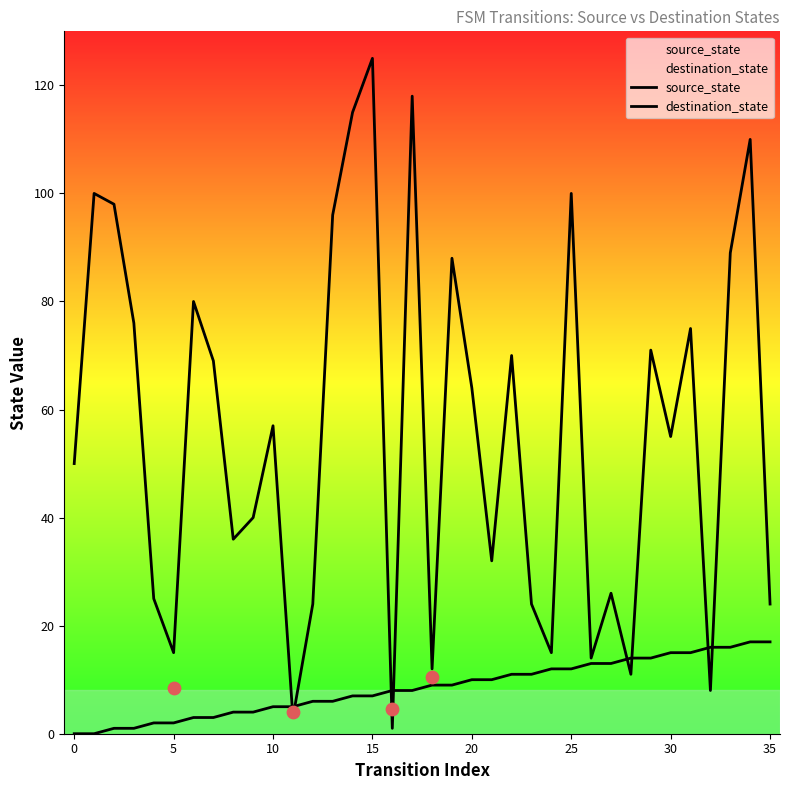

Which series contains the lowest Y value?

source_state